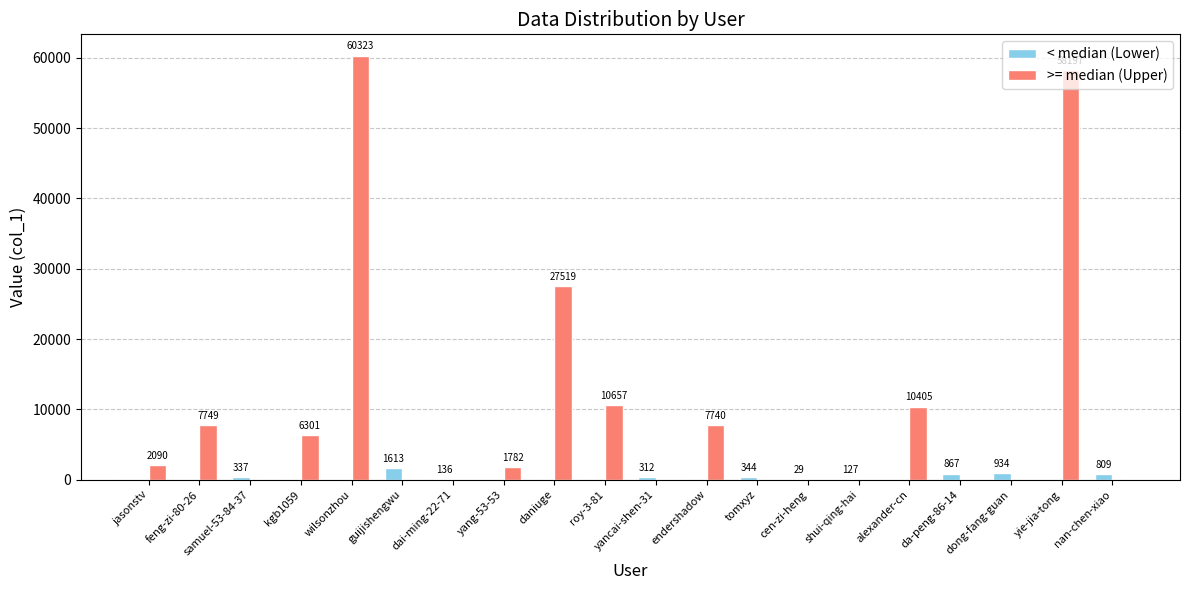

At which label does < median (Lower) first exceed 29?

samuel-53-84-37